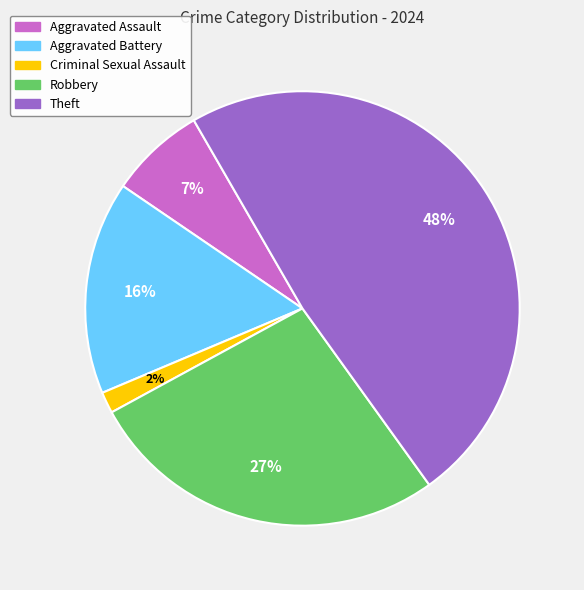

Is there a majority slice in this chart?

No